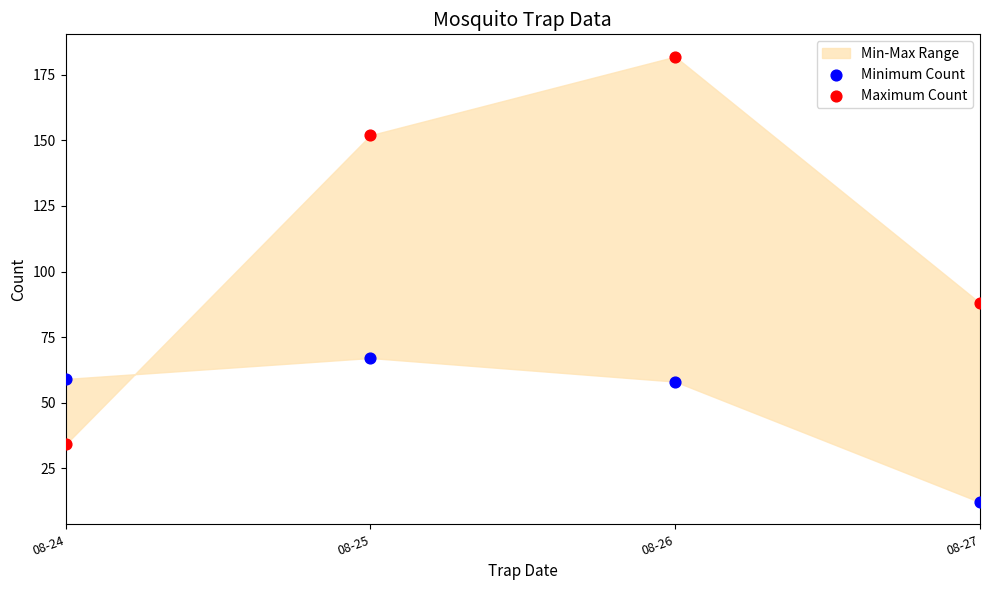

Which series reaches the minimum Y coordinate?

Minimum Count